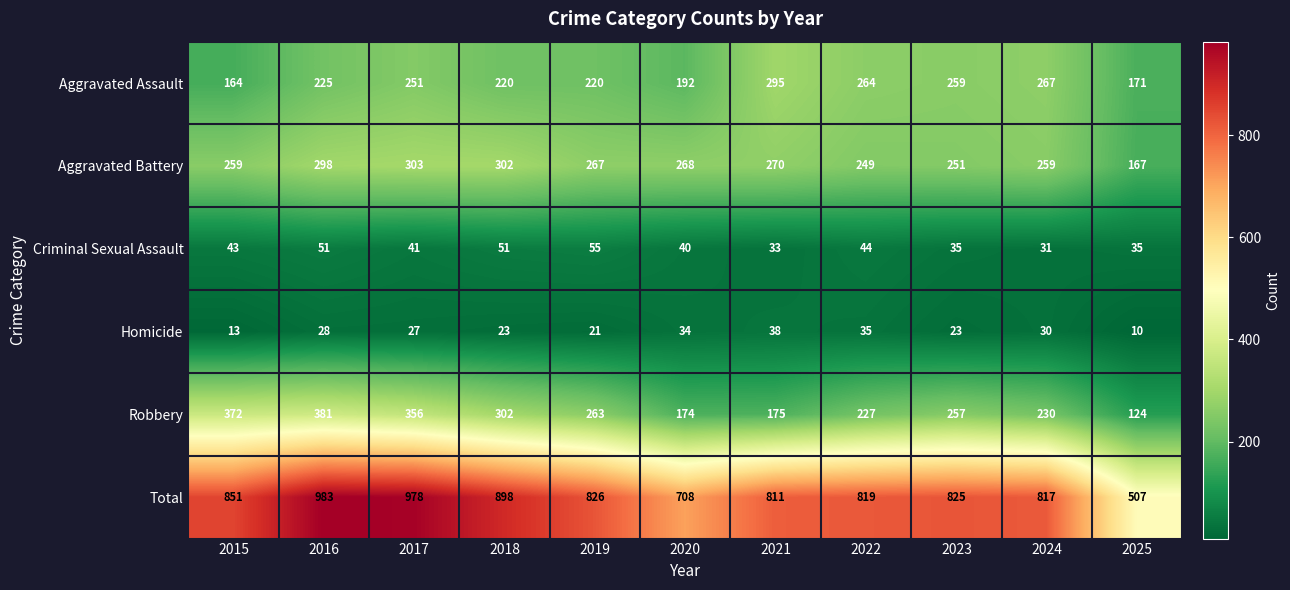

Rank the series at 2020 from highest to lowest value.

Total, Aggravated Battery, Aggravated Assault, Robbery, Criminal Sexual Assault, Homicide